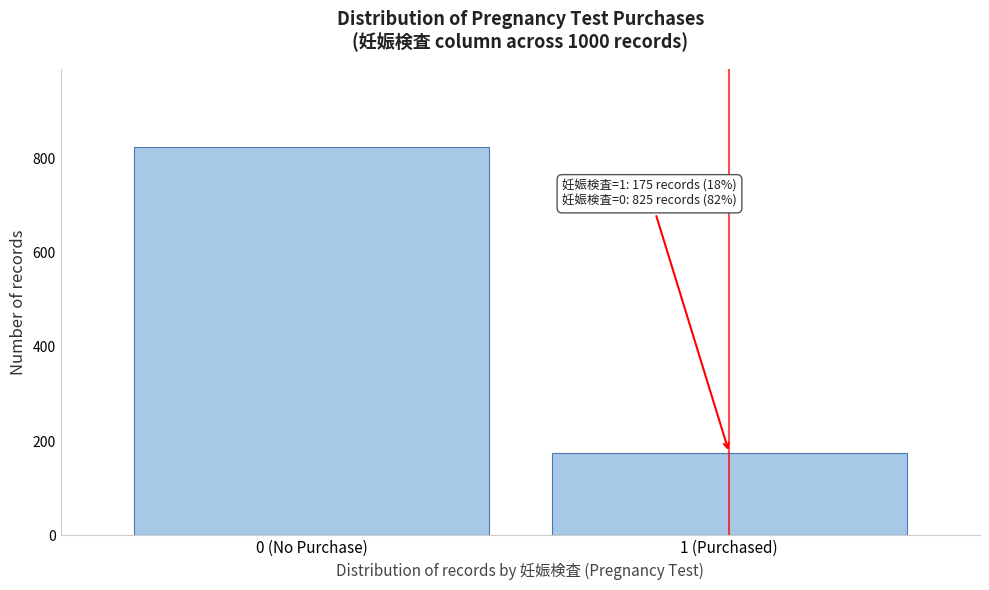

Reading left to right, list all the values displayed in this chart.

0 (No Purchase)=825	1 (Purchased)=175